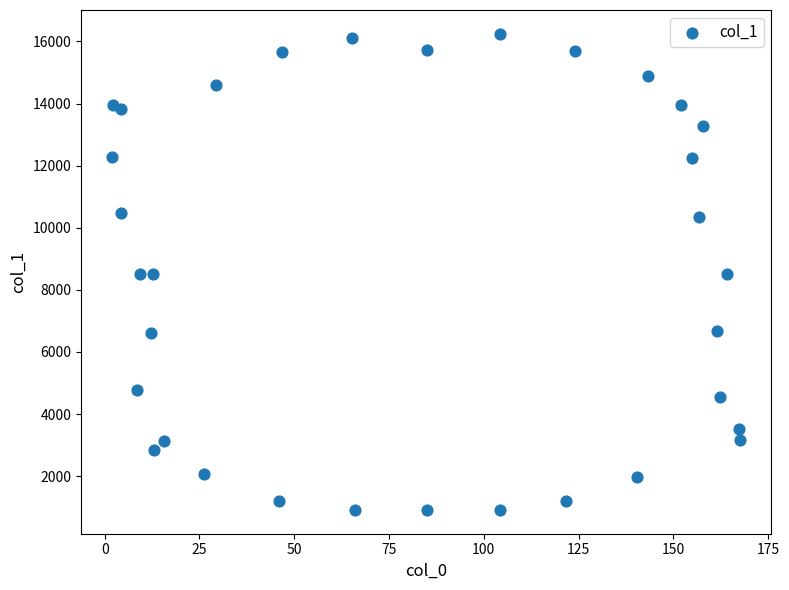

What is the range of Y values (max minus min)?

15333.8